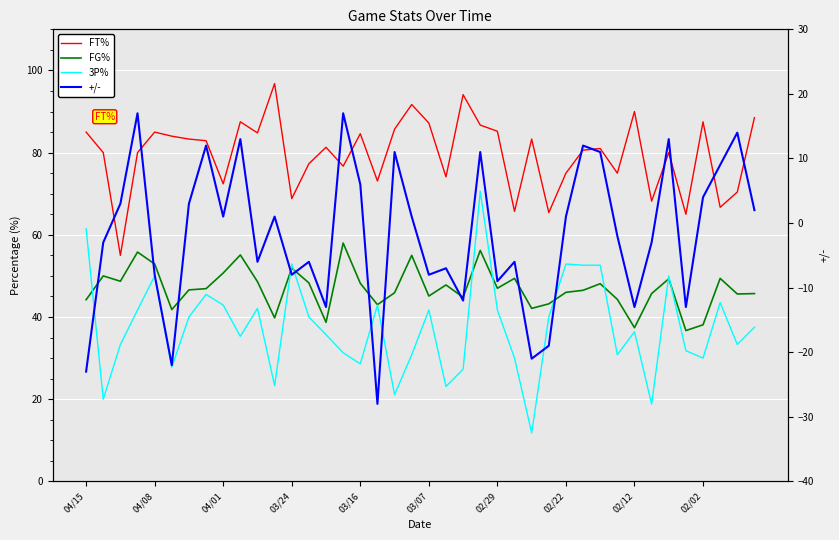

What are all the series names shown in the legend?

FT%, FG%, 3P%, +/-